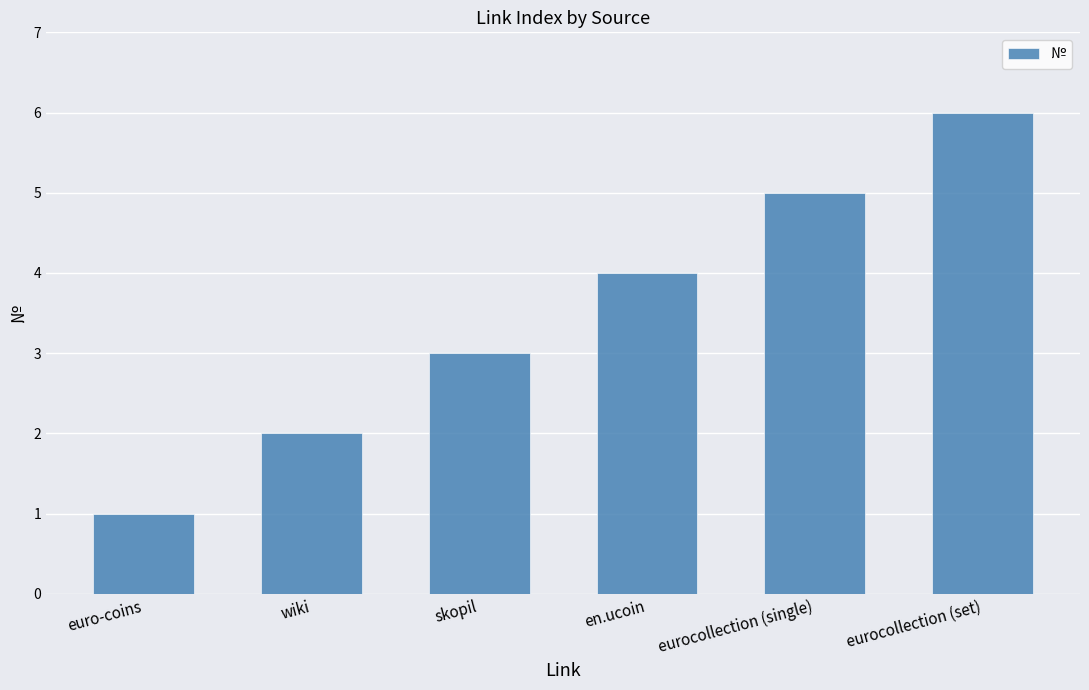

How many values are between 2 and 5?

4